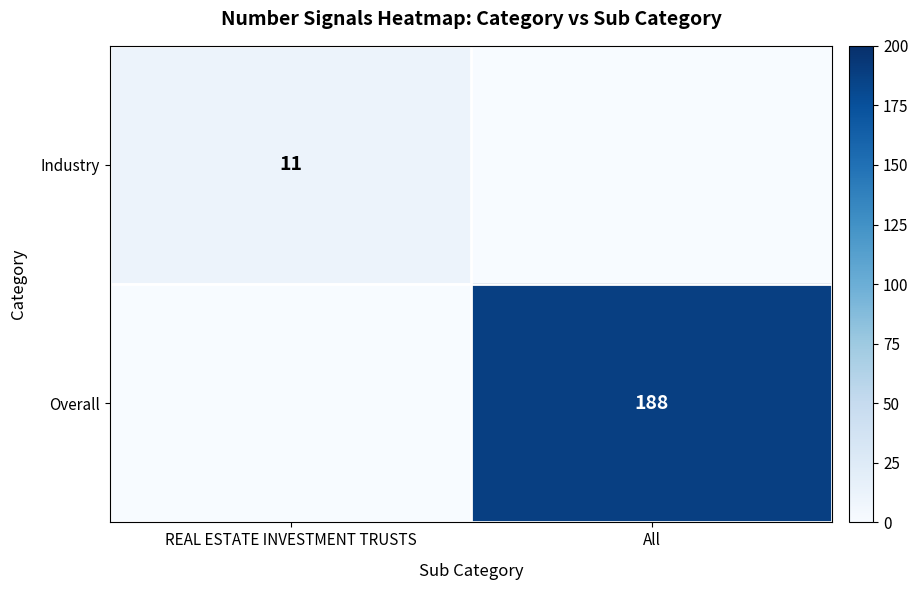

Is it true that Overall equals 121 at All?

False